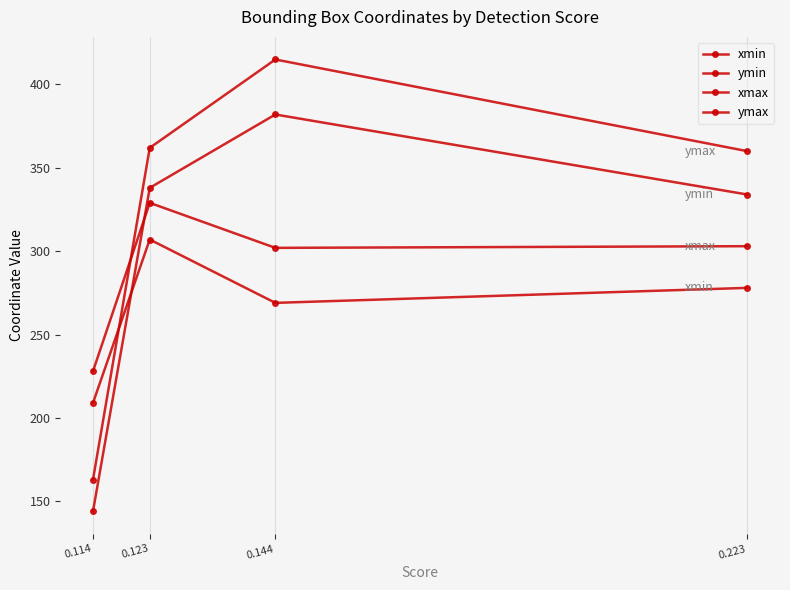

Reading left to right, what are all the values shown in this chart?

xmin: 0.223=278	0.144=269	0.123=307	0.114=209
ymin: 0.223=334	0.144=382	0.123=338	0.114=144
xmax: 0.223=303	0.144=302	0.123=329	0.114=228
ymax: 0.223=360	0.144=415	0.123=362	0.114=163